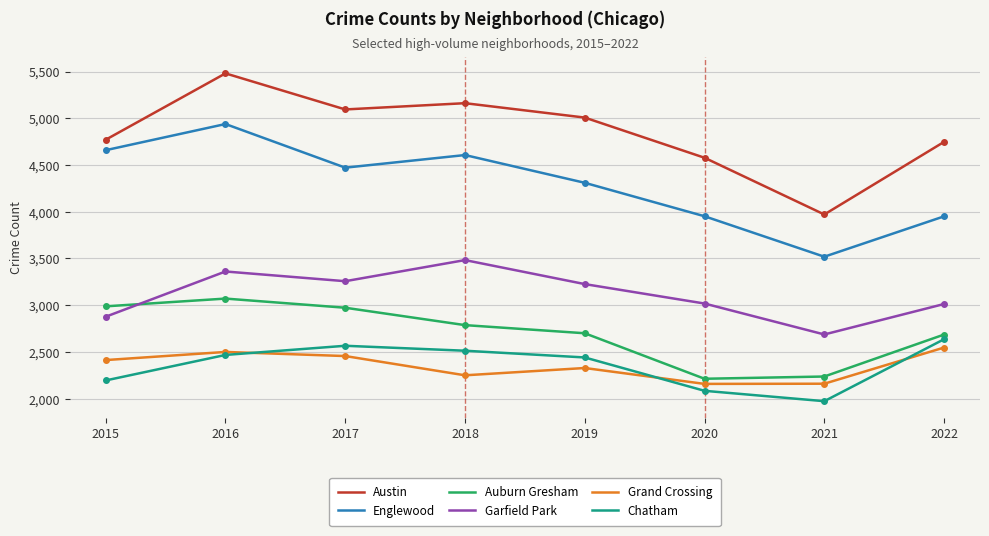

True or false: Englewood and Austin intersect in this chart.

False